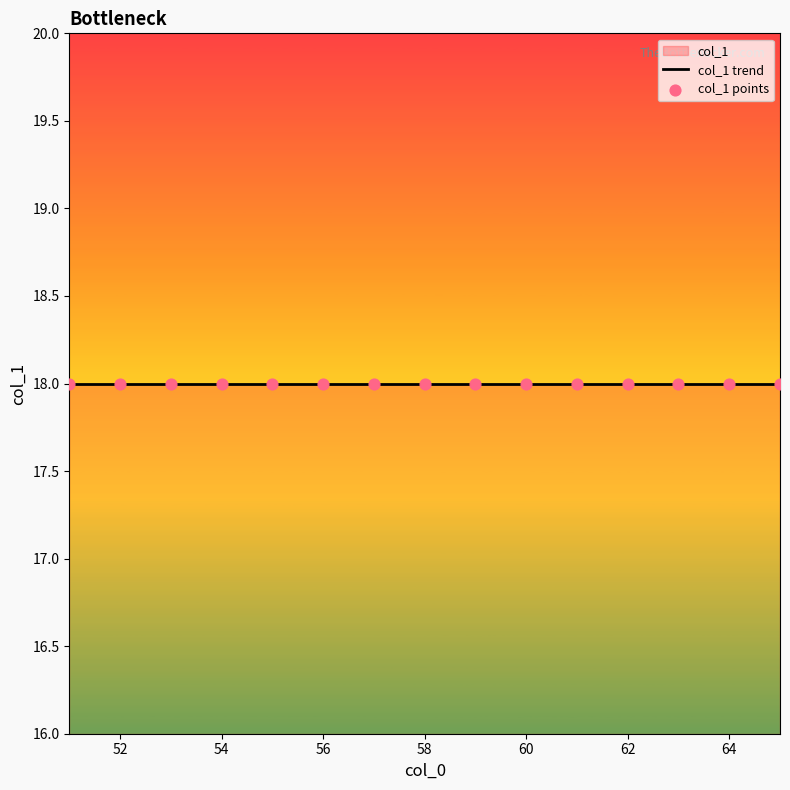

What is the ratio of the value at 51 to the value at 54?

1.0